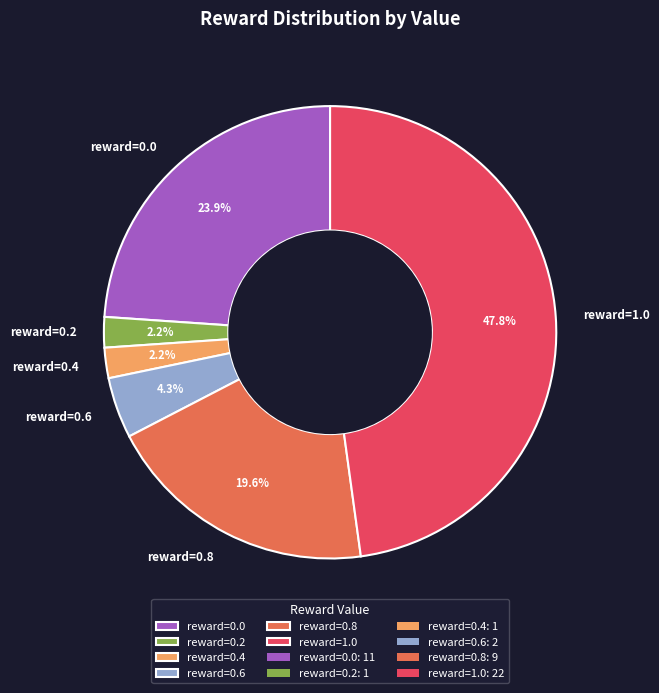

What percentage is NOT represented by reward=1.0?

52.2%